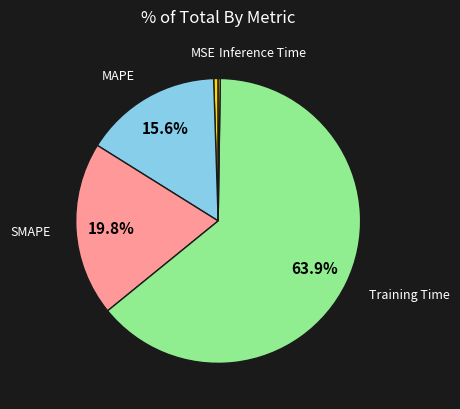

Is there a majority slice in this chart?

Yes